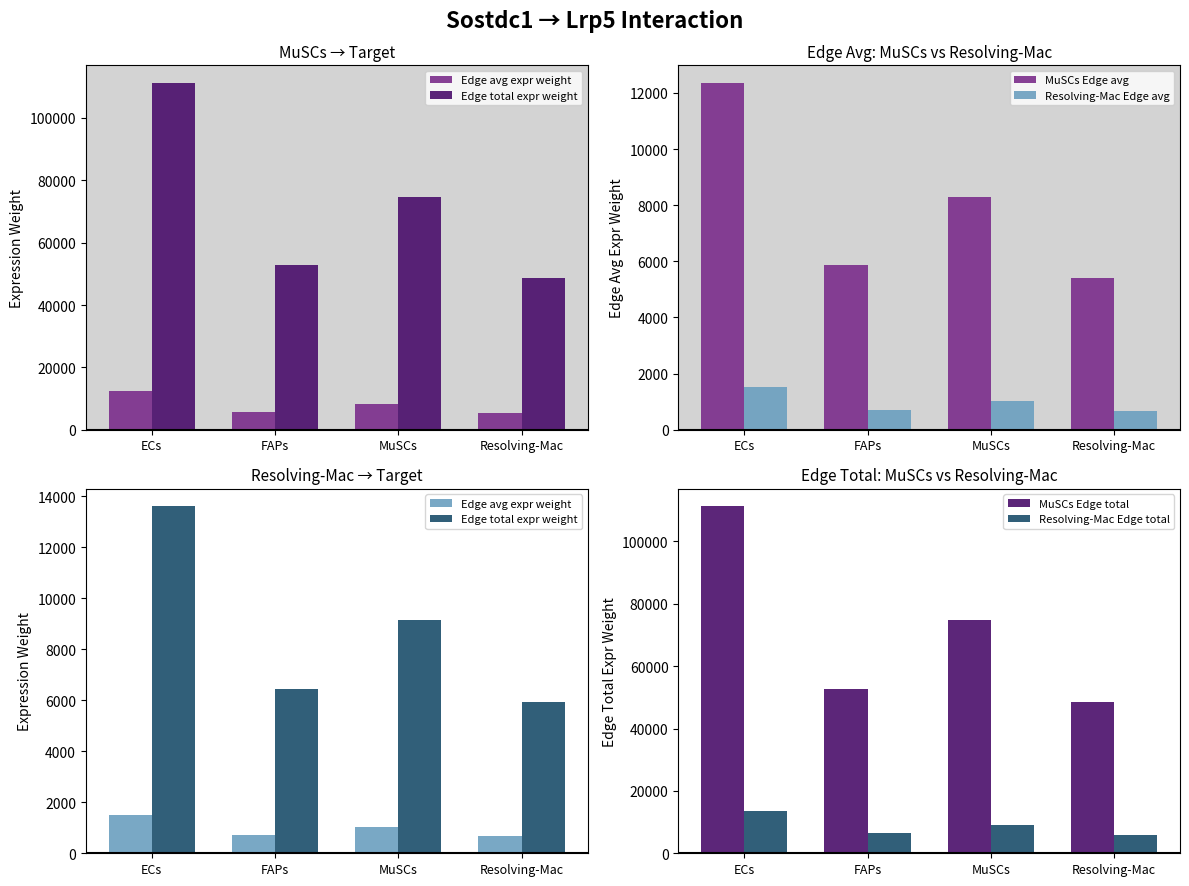

What position from the right is Resolving-Mac?

1